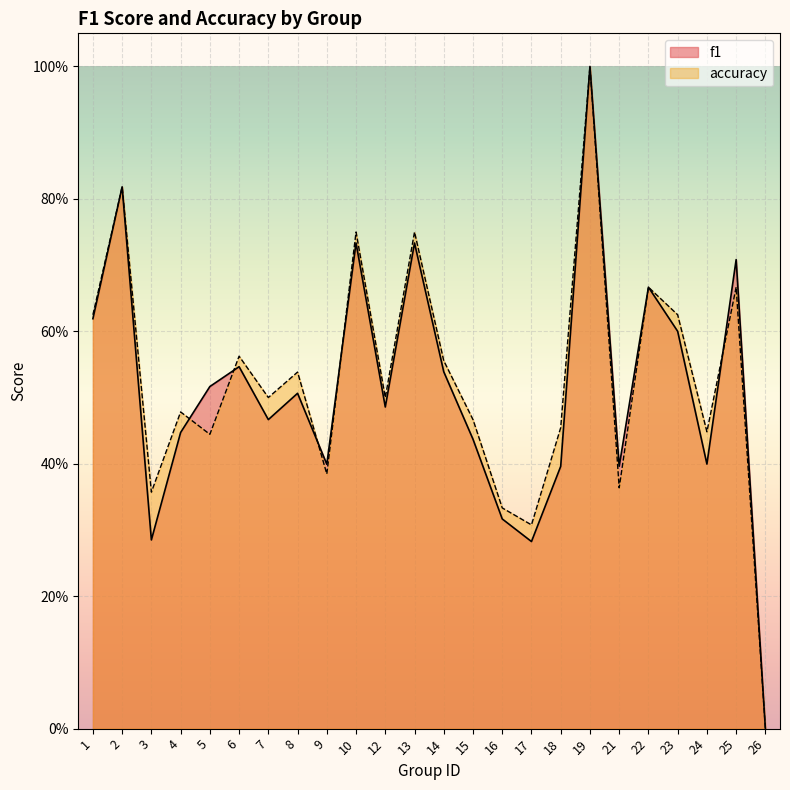

Is it true that f1 equals 0.8 at 12?

False